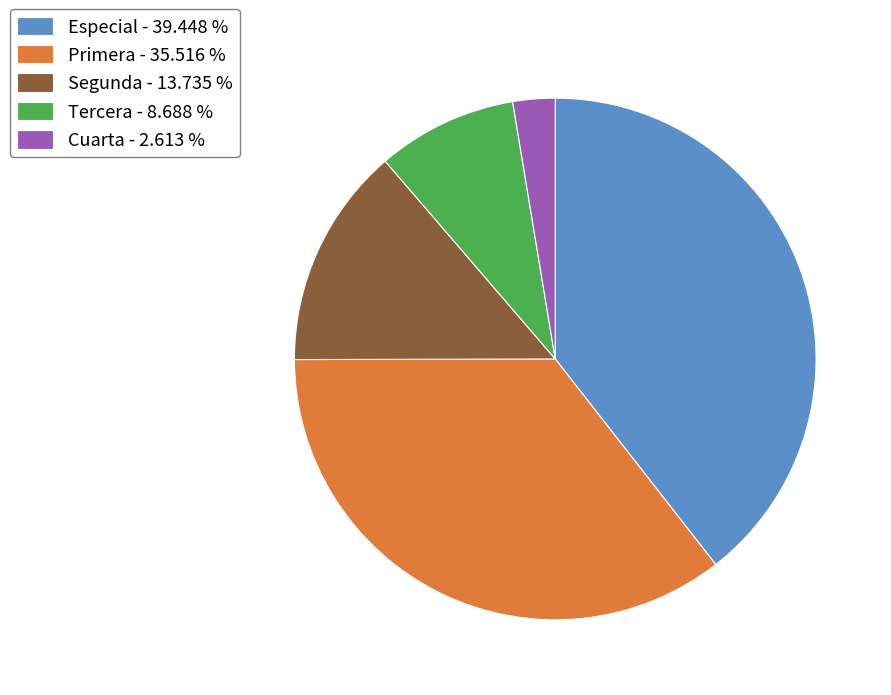

Which slice is the largest?

Especial - 39.448 %